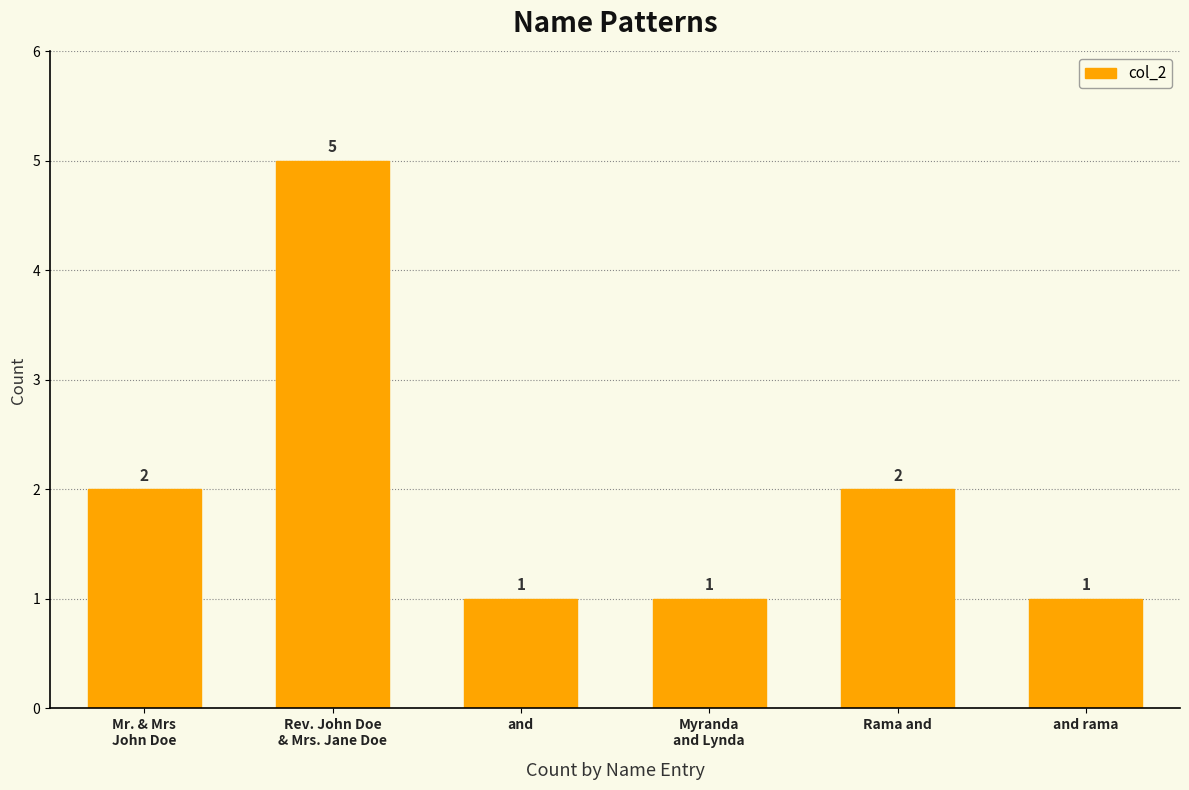

What is the ratio of the value at Rama and to the value at and rama?

2.0